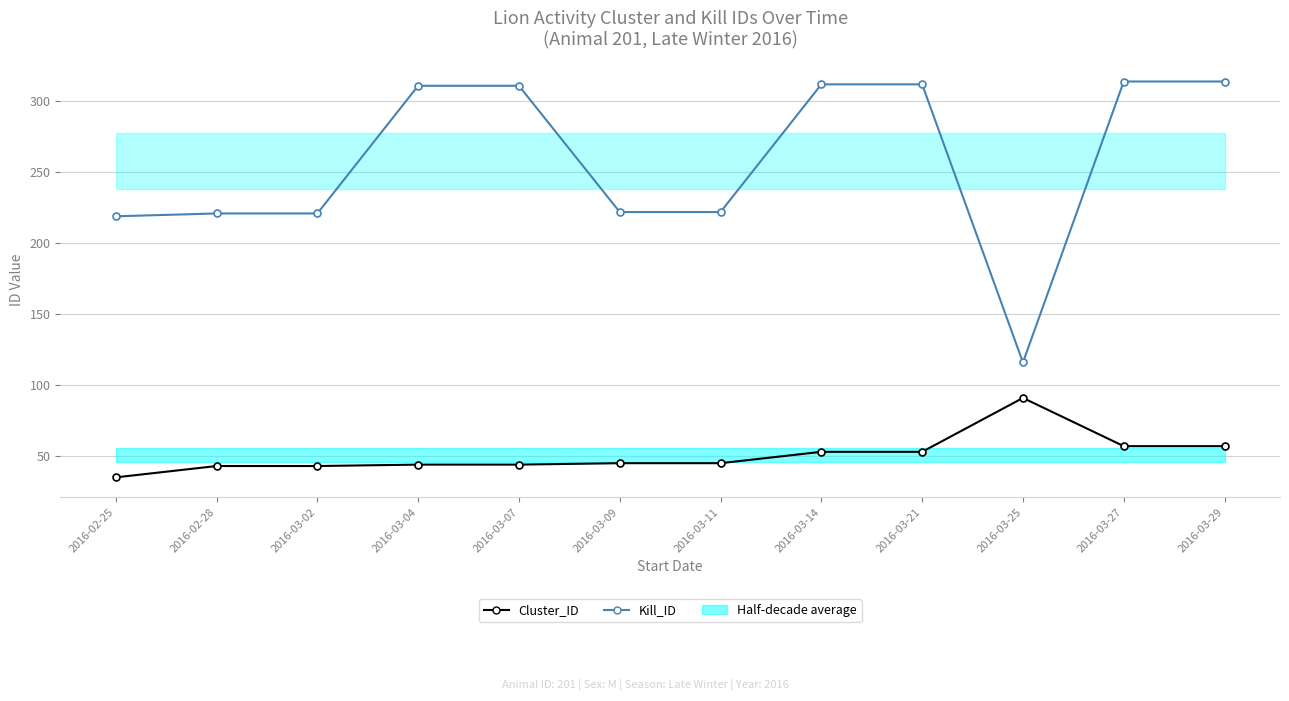

Which series has the largest total across all categories?

Kill_ID